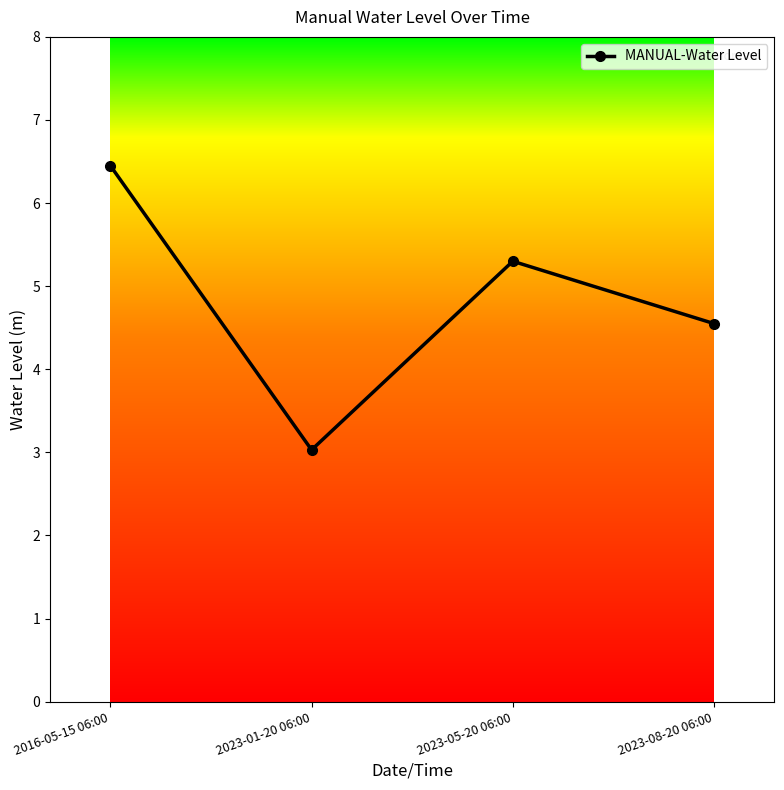

What is the greatest value displayed?

6.5